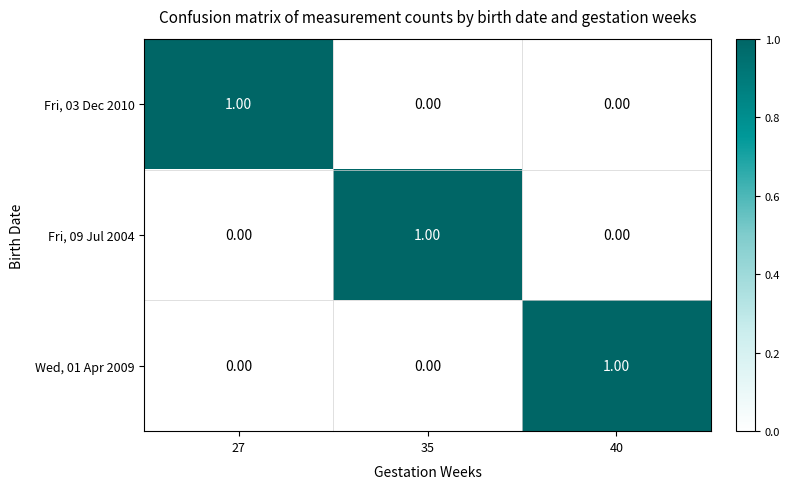

At how many categories does at least one series exceed 0?

3